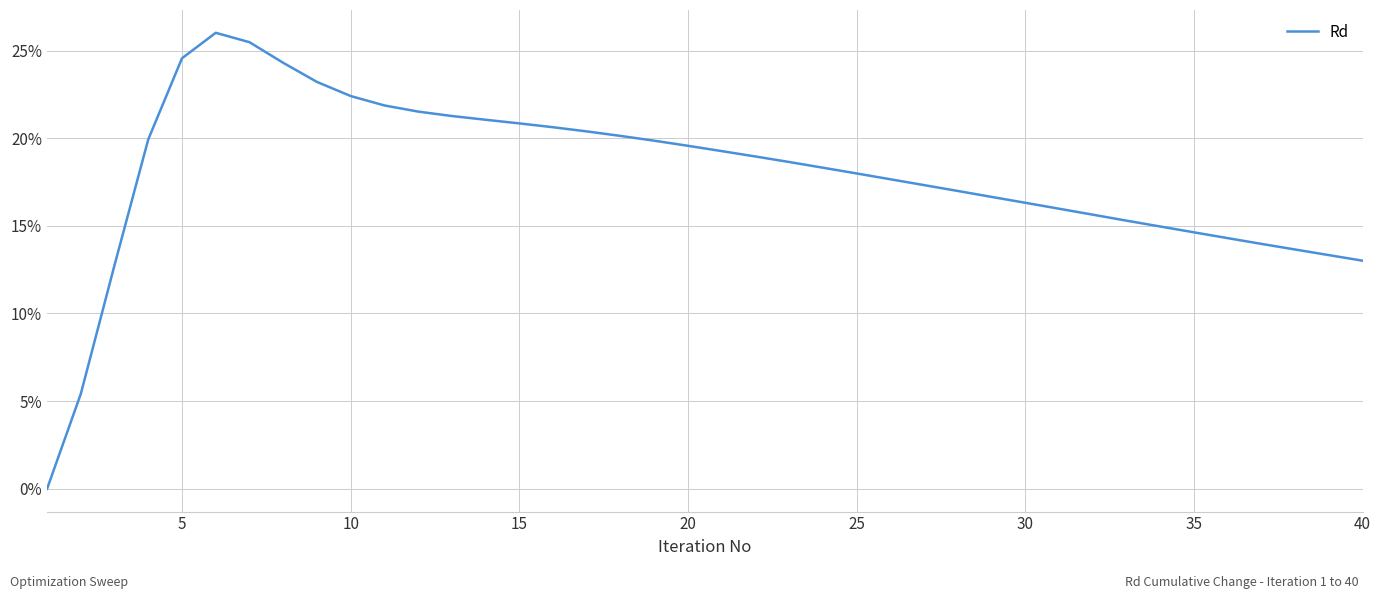

Is this an area chart (filled region under the line)?

No